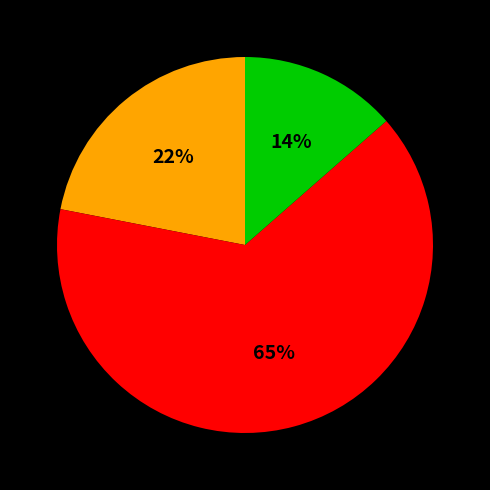

Is there a majority slice in this chart?

Yes